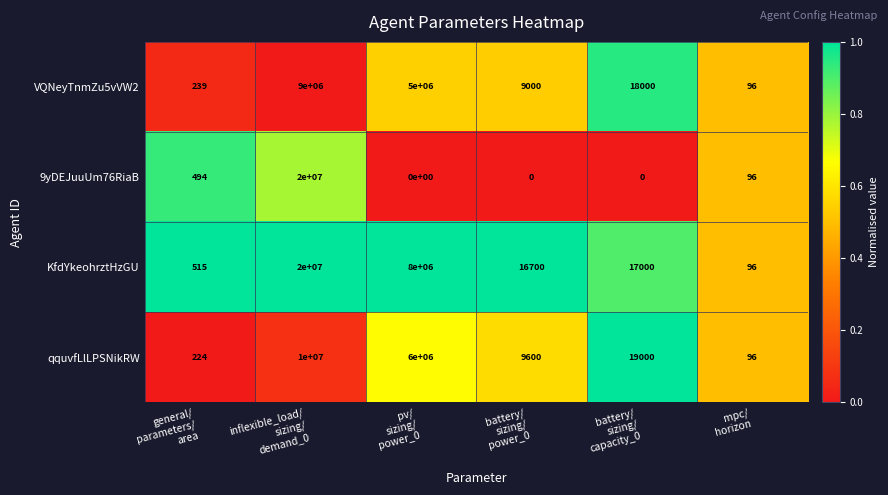

How many series are shown in this chart?

4